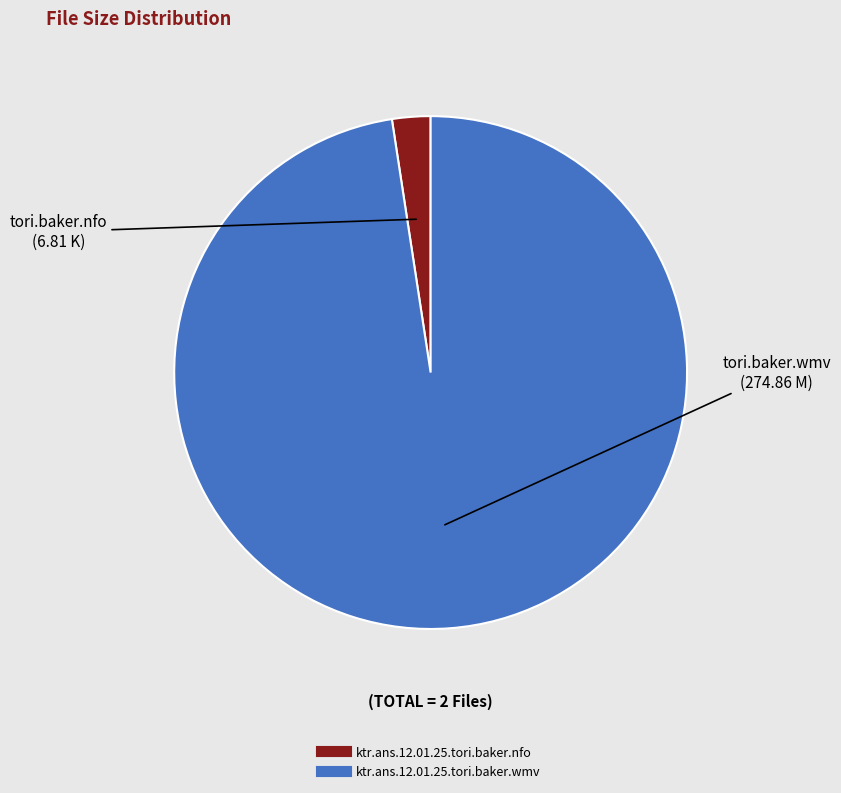

Which slice is the largest?

ktr.ans.12.01.25.tori.baker.wmv